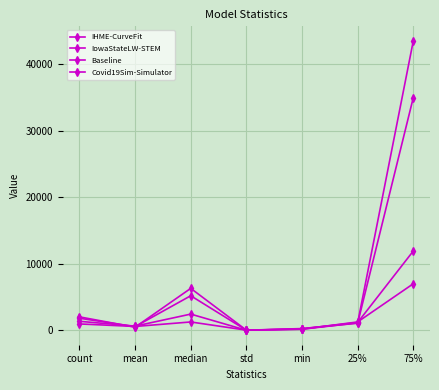

Between which two adjacent categories do Baseline and IowaStateLW-STEM first intersect?

count and mean